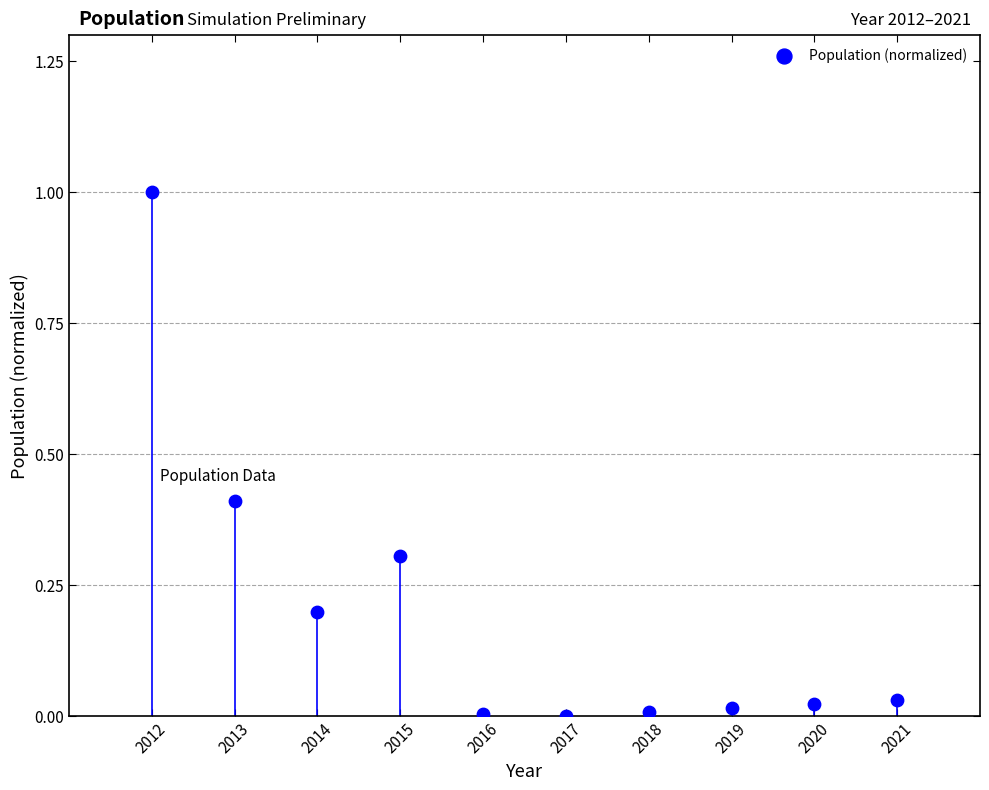

What is the range of X values (max minus min)?

9.0